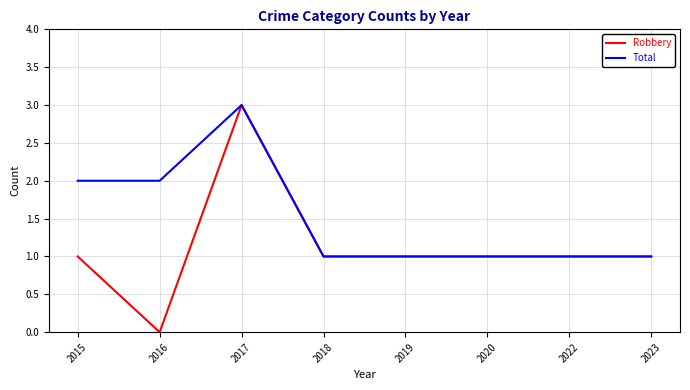

Rank the series at 2016 from highest to lowest value.

Total, Robbery